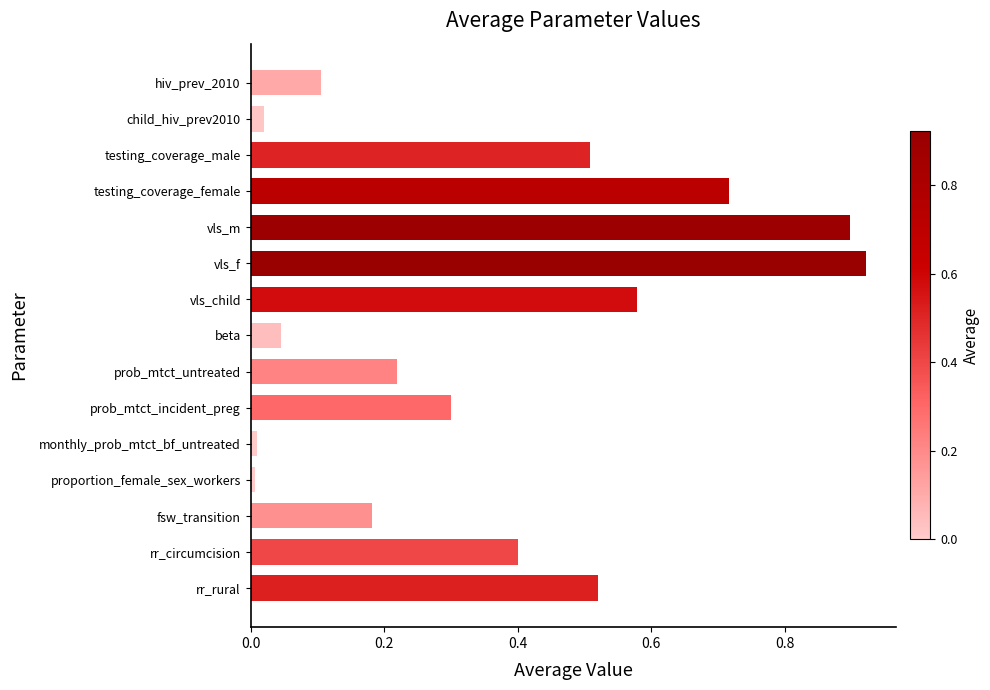

What is the sum of all values?

5.4